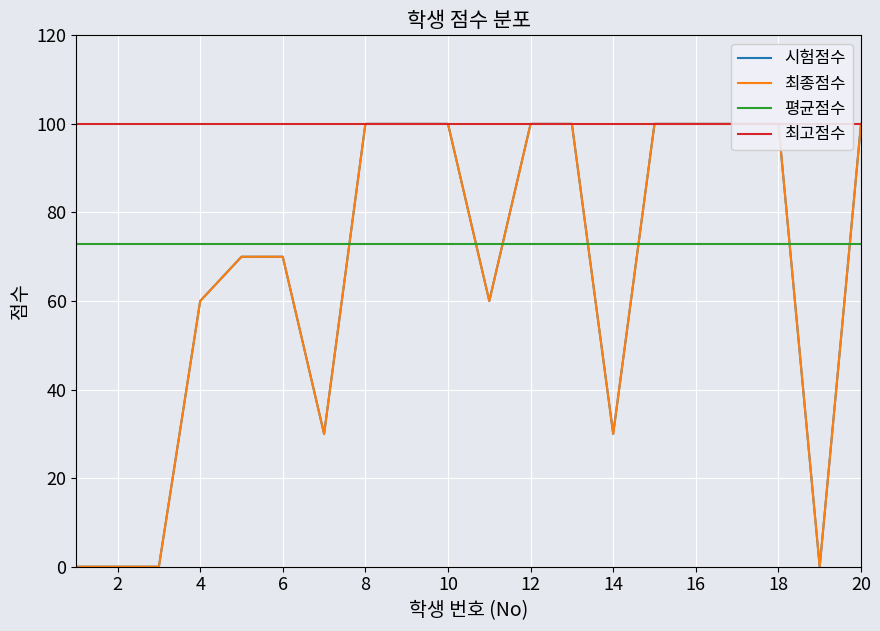

What is the maximum value shown in the chart?

100.0